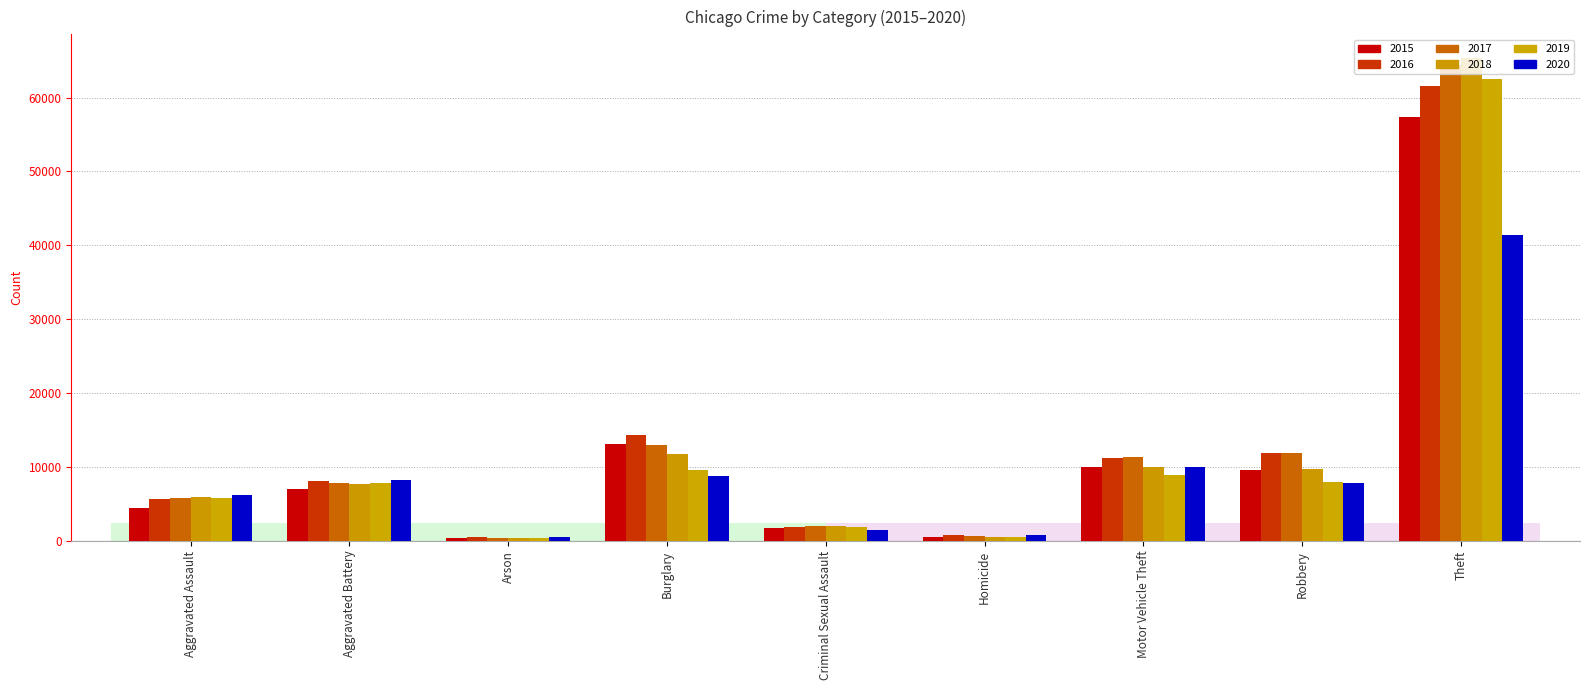

Reading left to right, extract all data points from this chart.

2015: Aggravated Assault=4480	Aggravated Battery=7019	Arson=448	Burglary=13184	Criminal Sexual Assault=1704	Homicide=496	Motor Vehicle Theft=10068	Robbery=9638	Theft=57352
2016: Aggravated Assault=5713	Aggravated Battery=8085	Arson=515	Burglary=14289	Criminal Sexual Assault=1860	Homicide=786	Motor Vehicle Theft=11285	Robbery=11960	Theft=61623
2017: Aggravated Assault=5793	Aggravated Battery=7845	Arson=444	Burglary=13001	Criminal Sexual Assault=1982	Homicide=672	Motor Vehicle Theft=11380	Robbery=11880	Theft=64386
2018: Aggravated Assault=6002	Aggravated Battery=7735	Arson=373	Burglary=11747	Criminal Sexual Assault=2042	Homicide=588	Motor Vehicle Theft=9985	Robbery=9681	Theft=65290
2019: Aggravated Assault=5841	Aggravated Battery=7858	Arson=376	Burglary=9638	Criminal Sexual Assault=1922	Homicide=499	Motor Vehicle Theft=8978	Robbery=7995	Theft=62497
2020: Aggravated Assault=6265	Aggravated Battery=8321	Arson=588	Burglary=8758	Criminal Sexual Assault=1496	Homicide=787	Motor Vehicle Theft=9959	Robbery=7855	Theft=41345